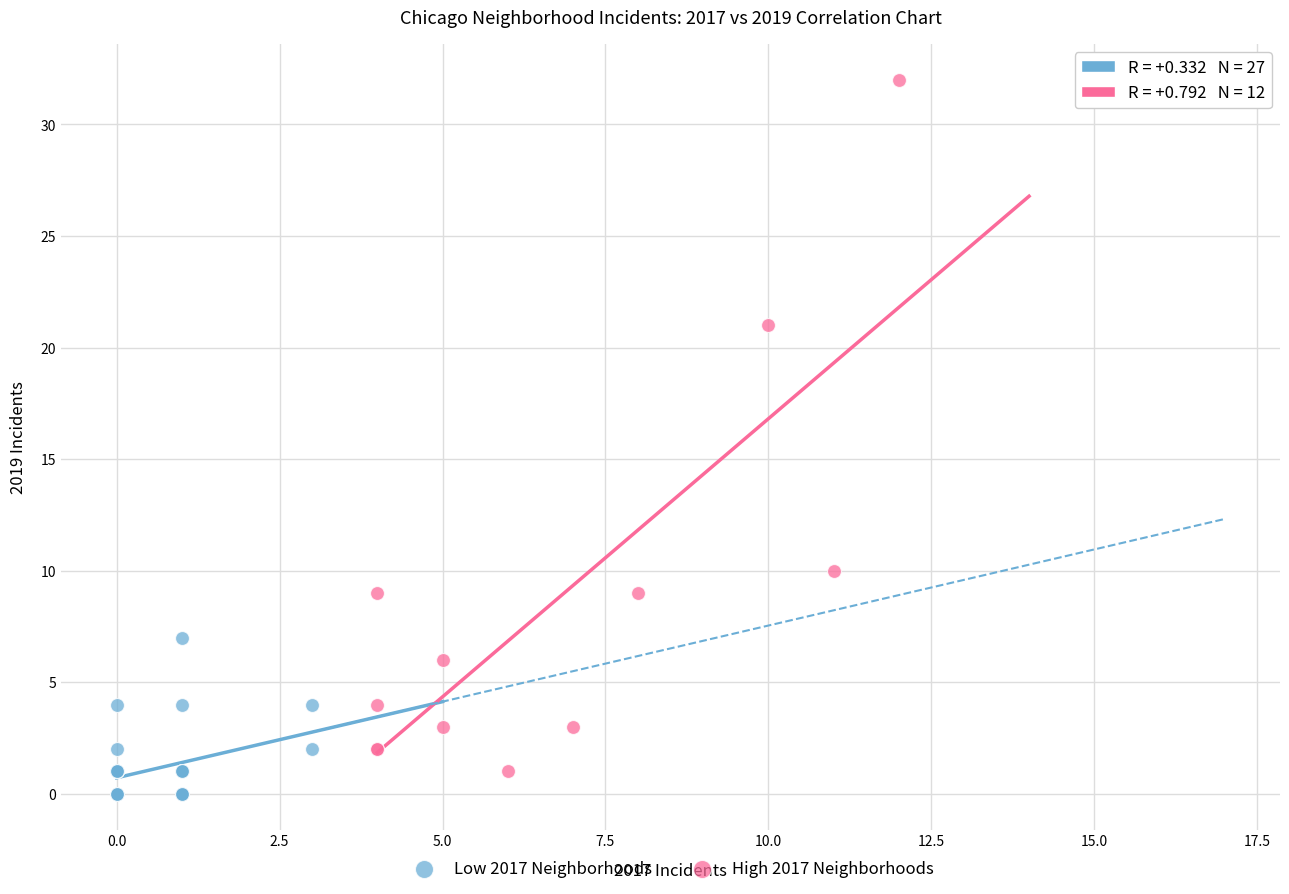

Which series contains the highest Y value?

High 2017 Neighborhoods